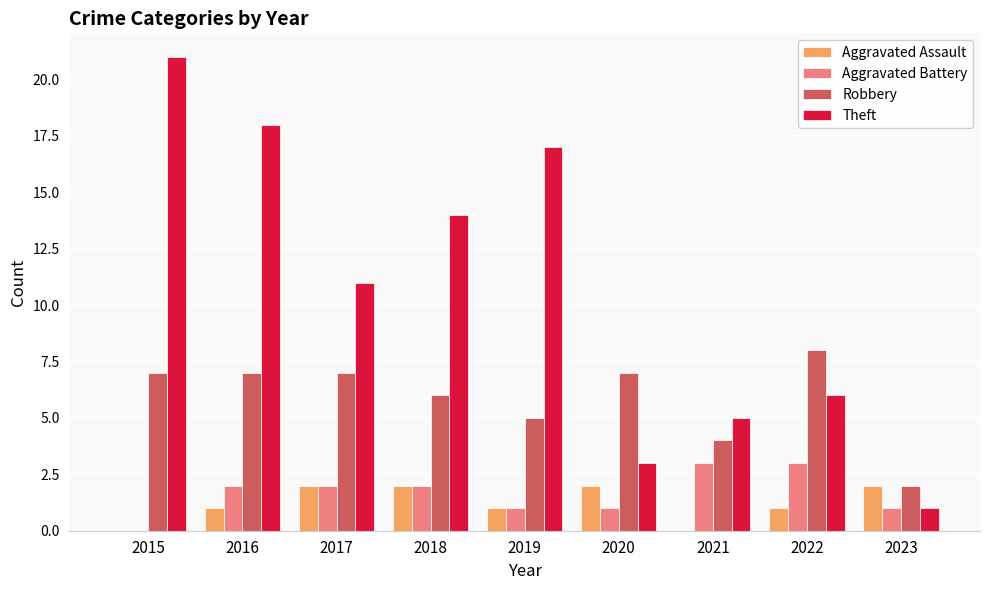

True or false: Robbery has a value of 2 at 2020.

False